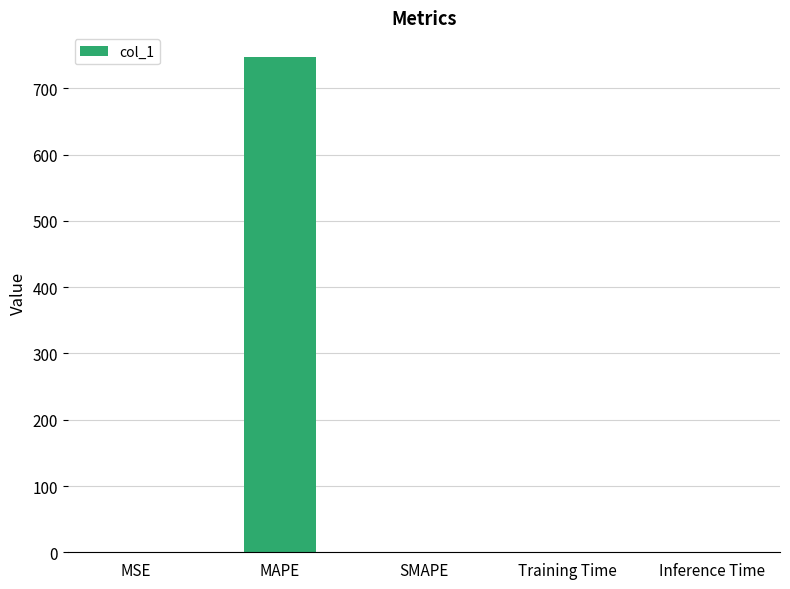

What is the sum of all values?

747.2